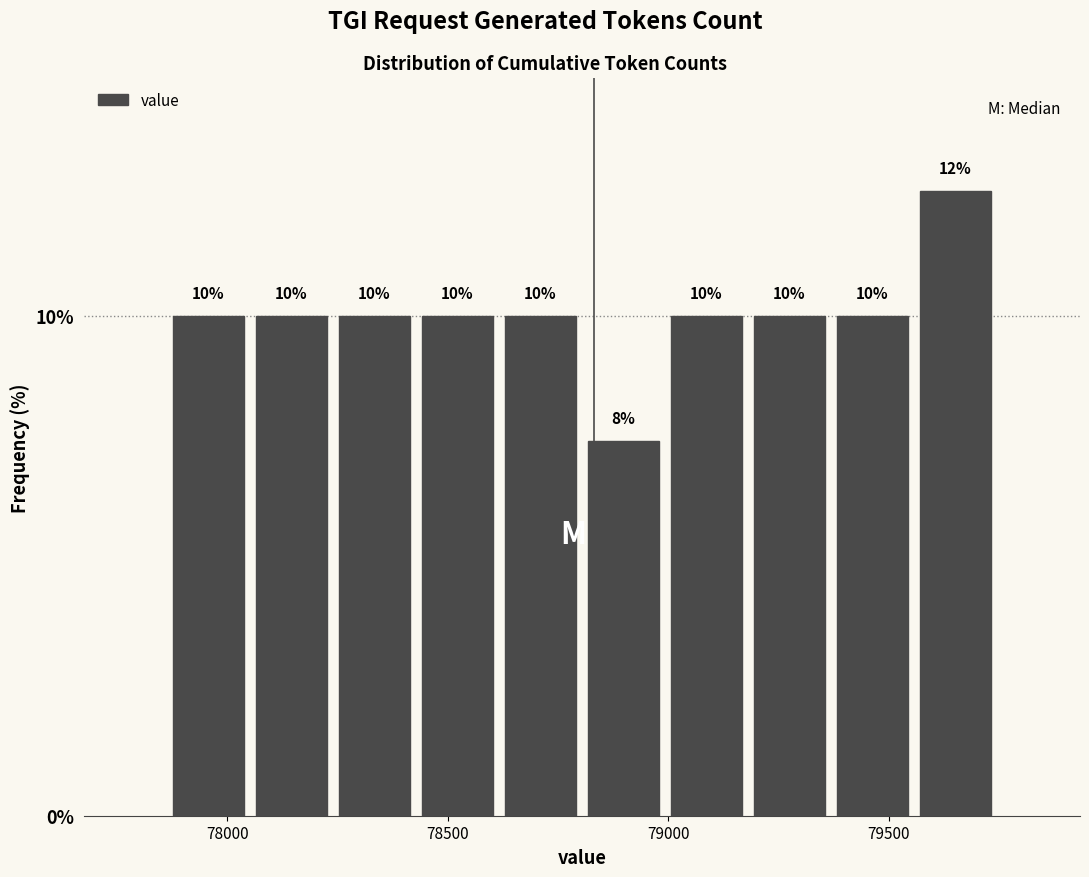

Read against the x-axis, roughly where is the centre of the tallest bar?

79650